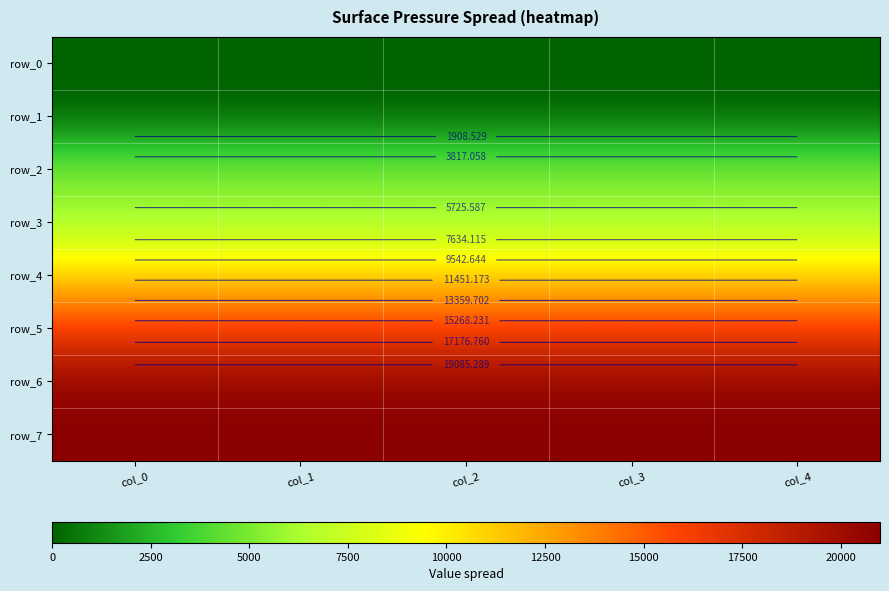

Which series has the largest range (max minus min)?

row_0